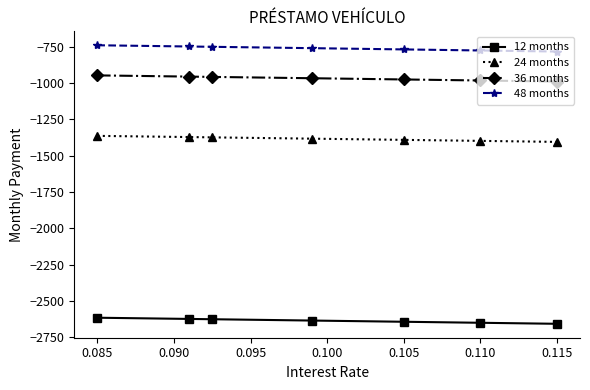

What is the value of the 12 months point at the 3rd from the left?

-2627.0